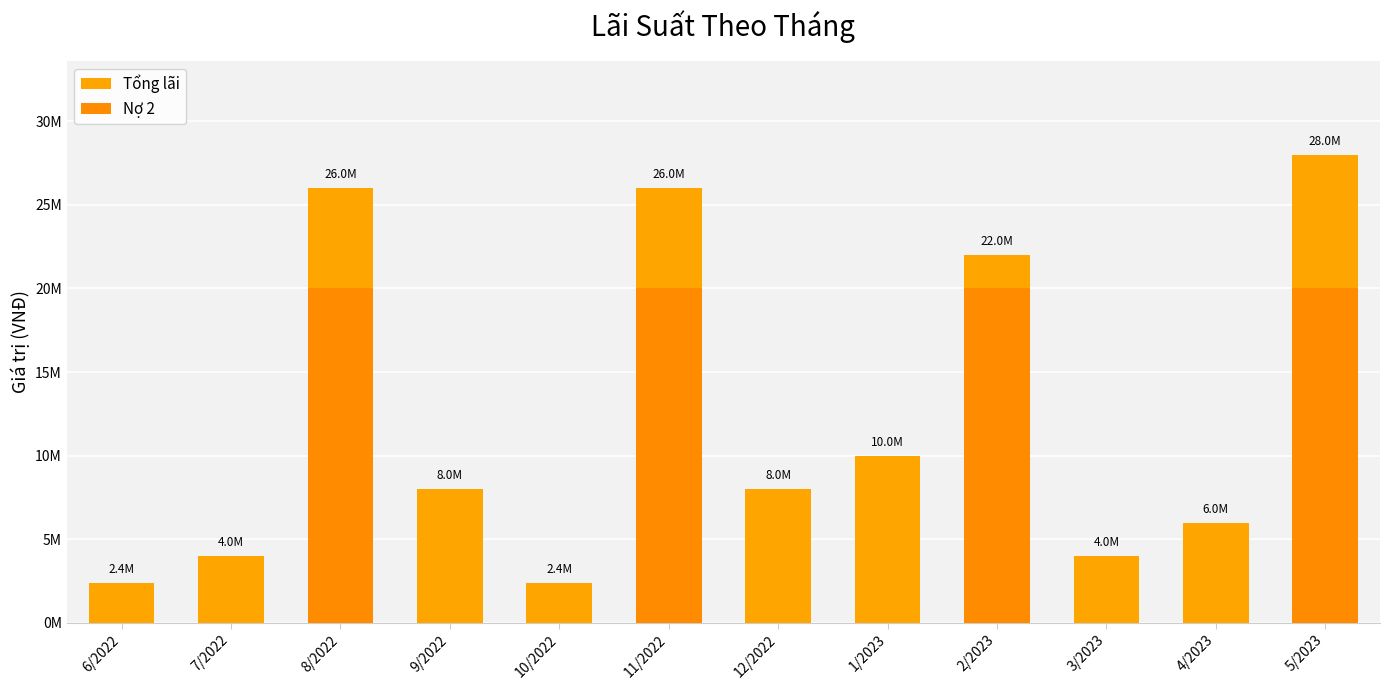

Where is Nợ 2 nearest to the value 10000000?

6/2022